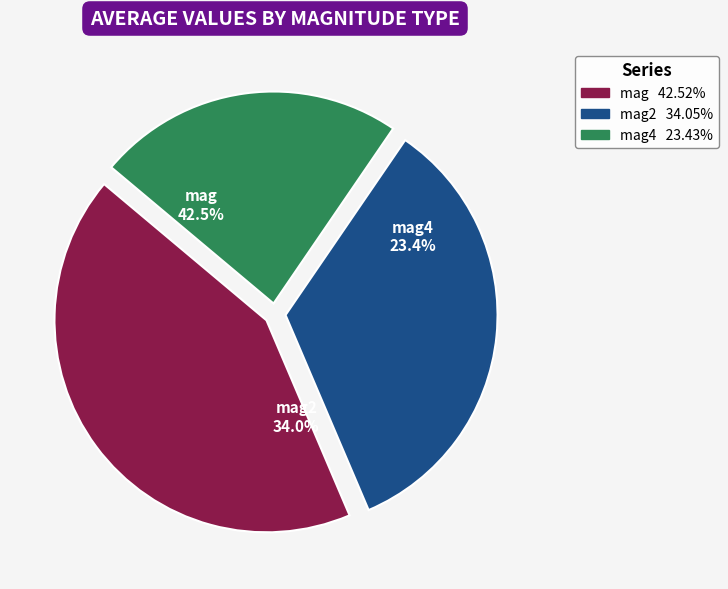

What is the change in value from mag to mag2?

-0.1